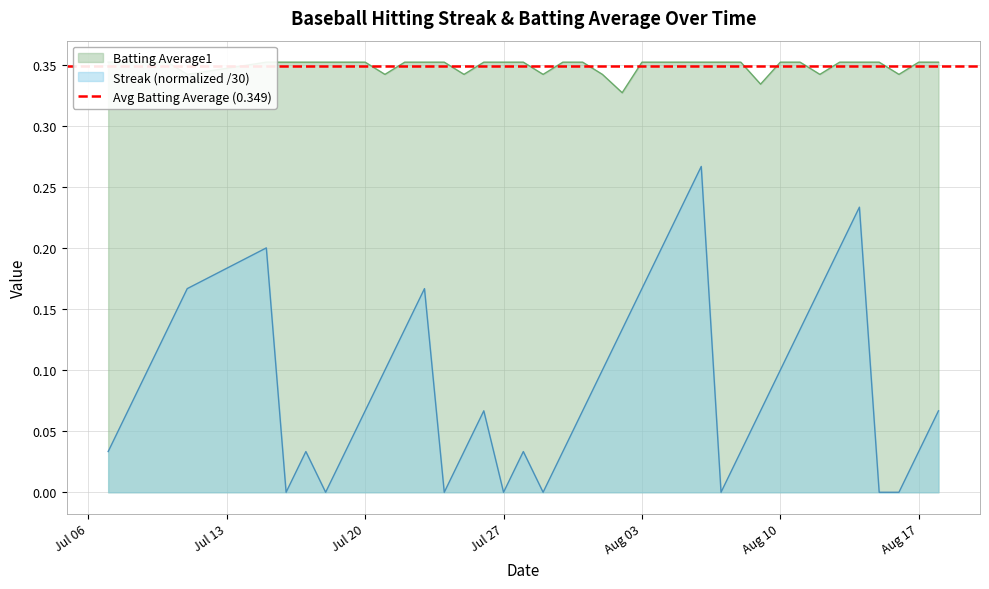

What is the sum of all Batting Average1 values?

14.0